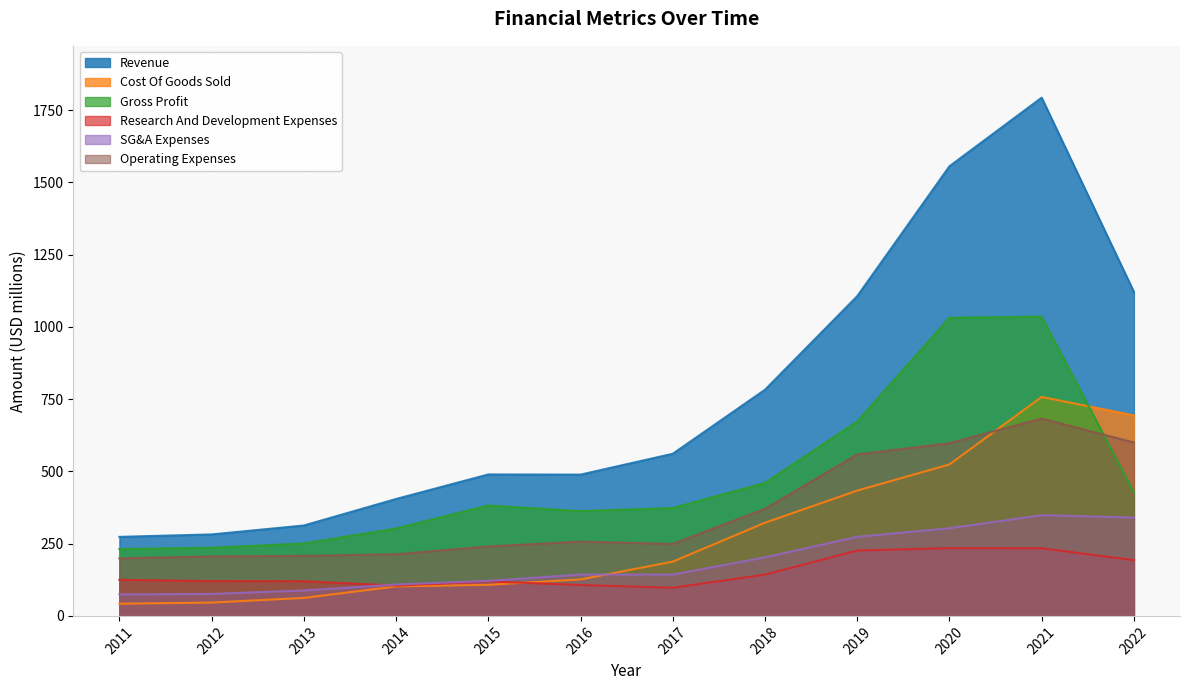

Count the number of categories in the chart.

12